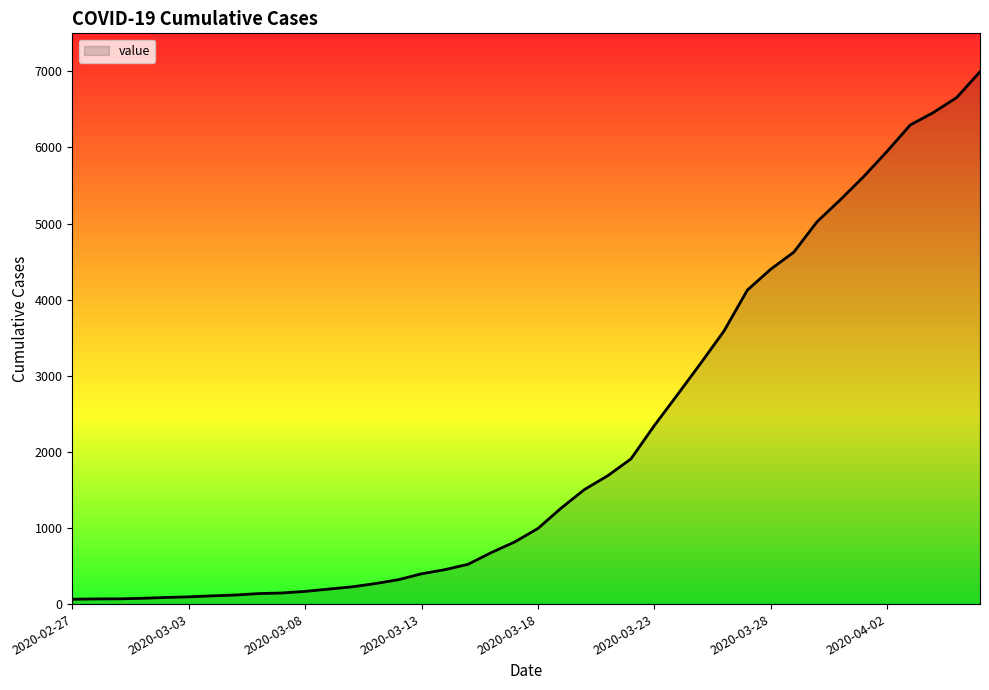

What is the difference between the maximum and minimum values?

6931